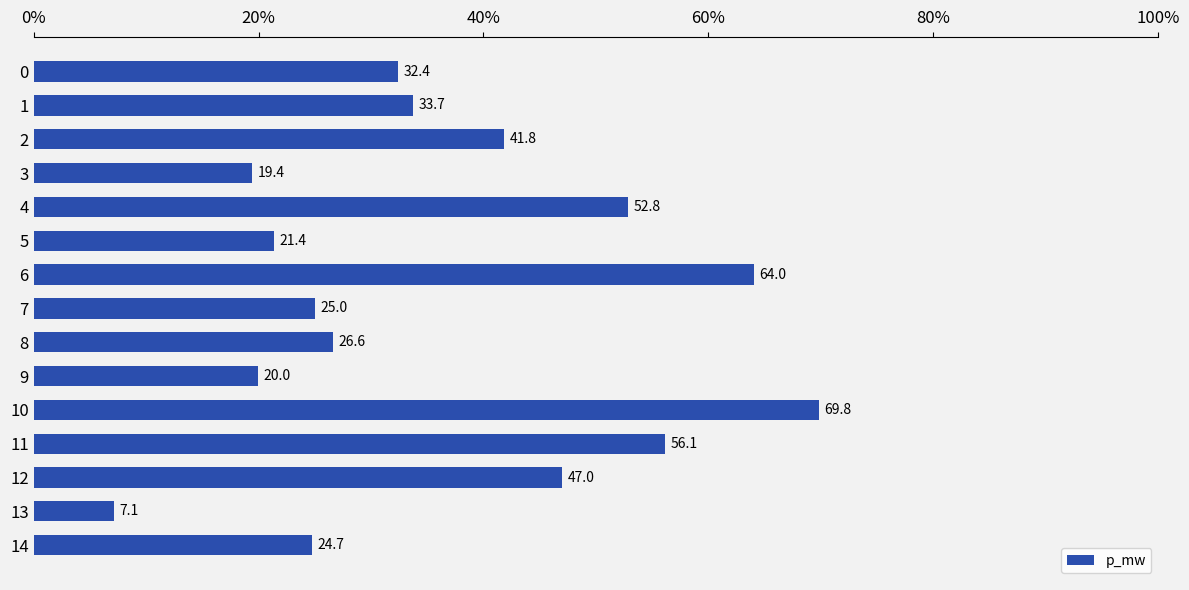

Reading top to bottom, transcribe all the data shown in this chart.

32.4	33.7	41.8	19.4	52.8	21.4	64.0	25.0	26.6	20.0	69.8	56.1	47.0	7.1	24.7